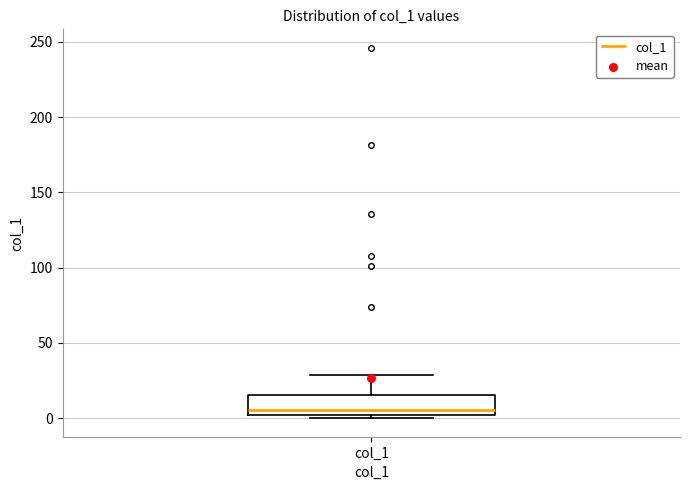

Transcribe this box plot: give where the median line is, the range the box spans, and where the two whiskers end, as read against the y-axis. The values are not printed on the chart, so give them approximately, as read against the axis.

median 5, box 0 to 15, whiskers 0 (just below the box's lower edge) to 30